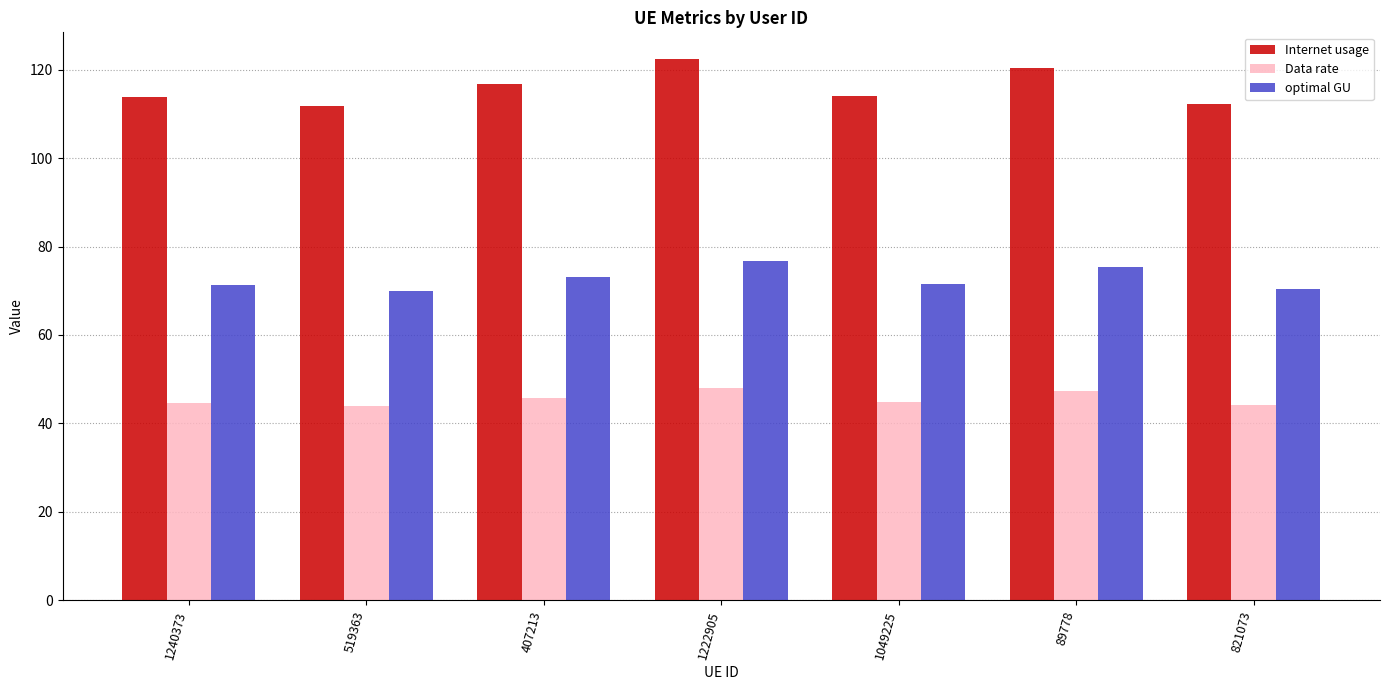

How many groups of bars are there?

7